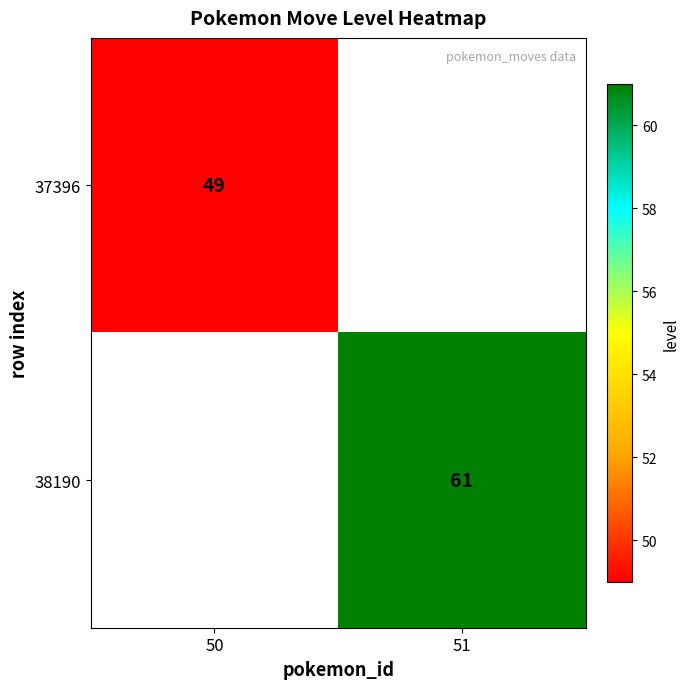

Is it true that 37396 equals 49 at 50?

True